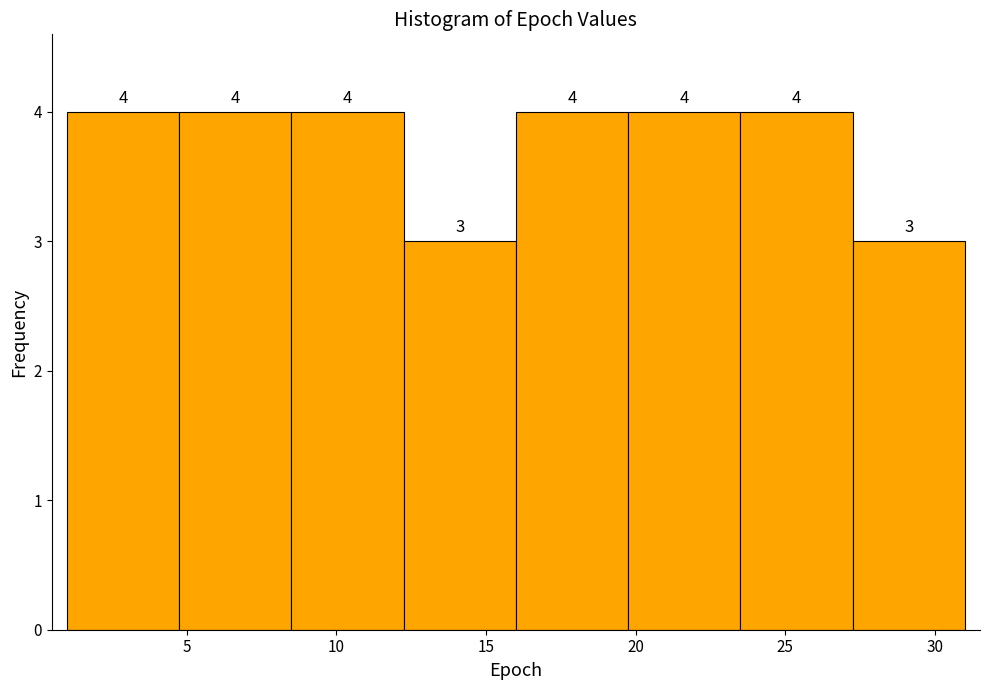

How tall is the bar that spans 23.50 to 27.25 on the x-axis? The bar edges are not printed on the chart, so give them approximately, as read against the axis.

4